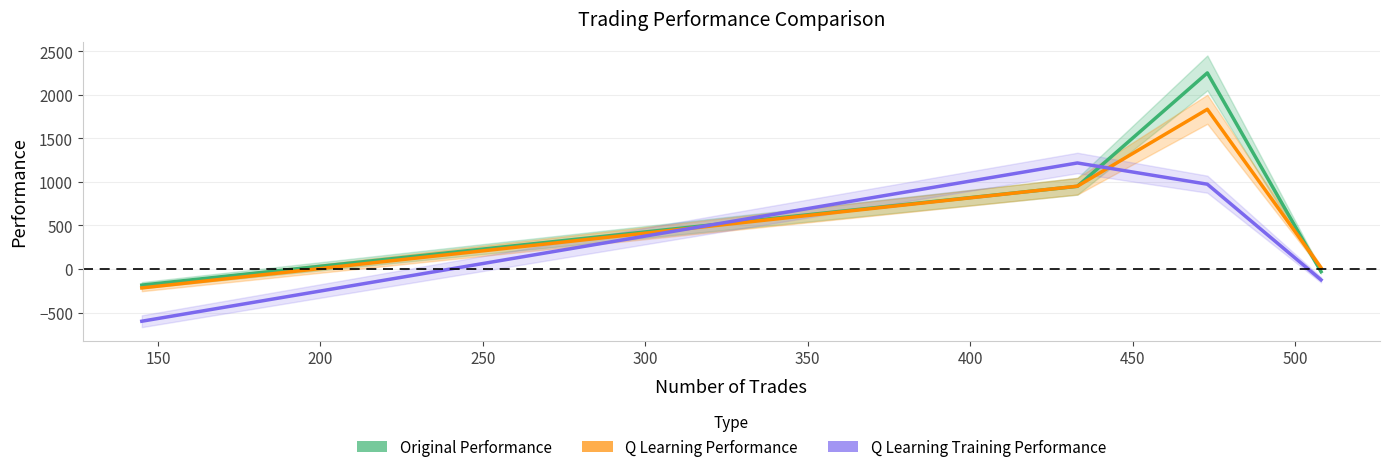

In q learning performance, how many points are higher than both neighbors (excluding endpoints)?

1